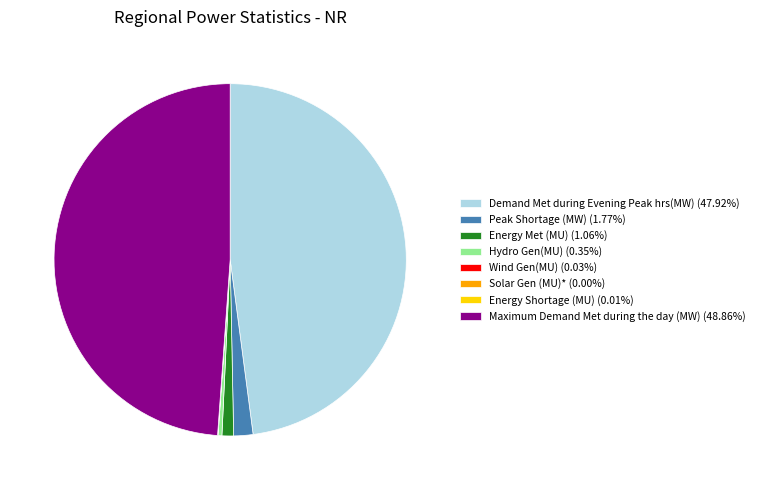

Is there any slice that represents more than half of the pie?

No